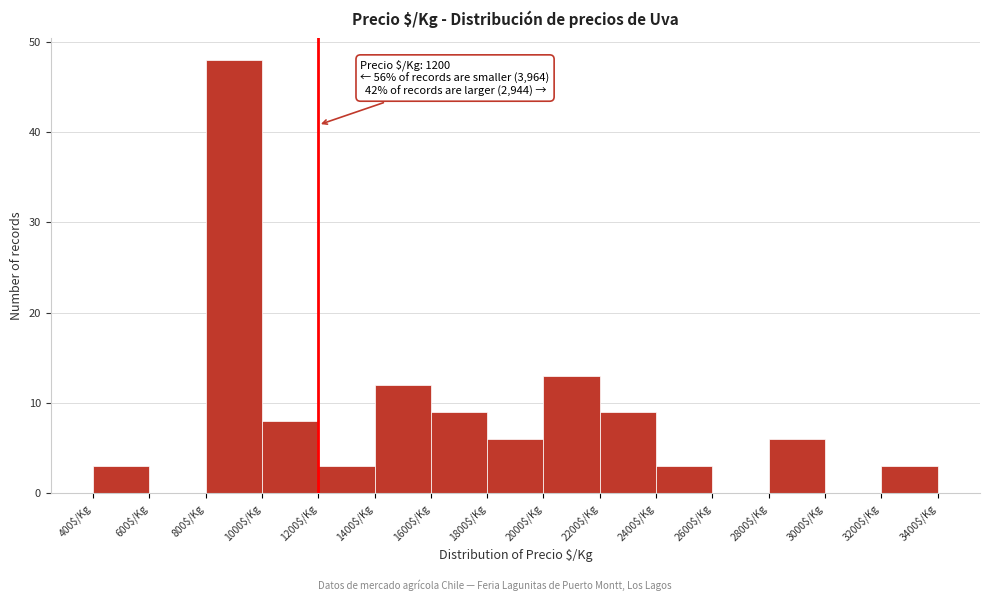

Over which range of the x-axis is the bar tallest?

800 to 1000